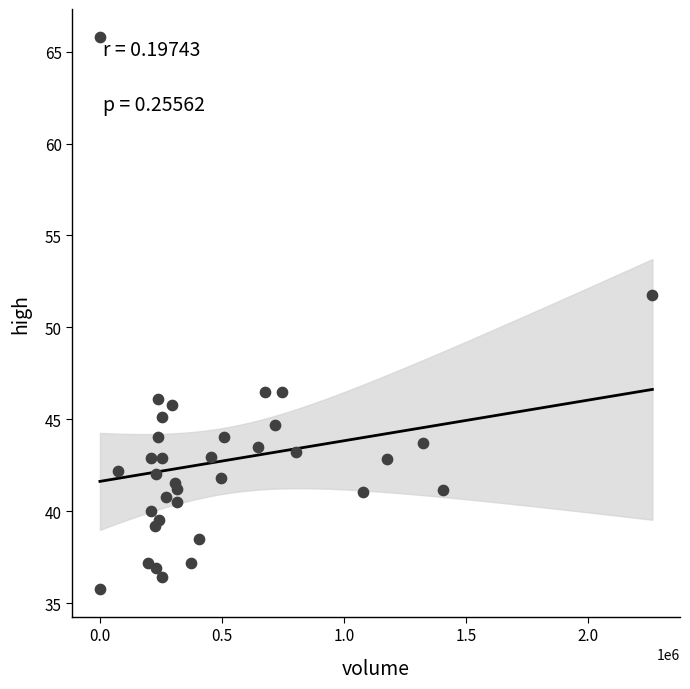

What is the range of X values (max minus min)?

2262910.0